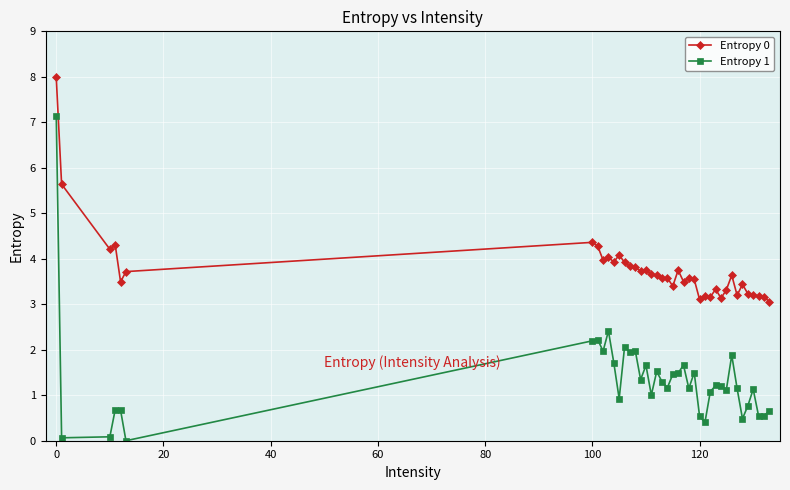

True or false: Entropy 0 and Entropy 1 intersect in this chart.

False